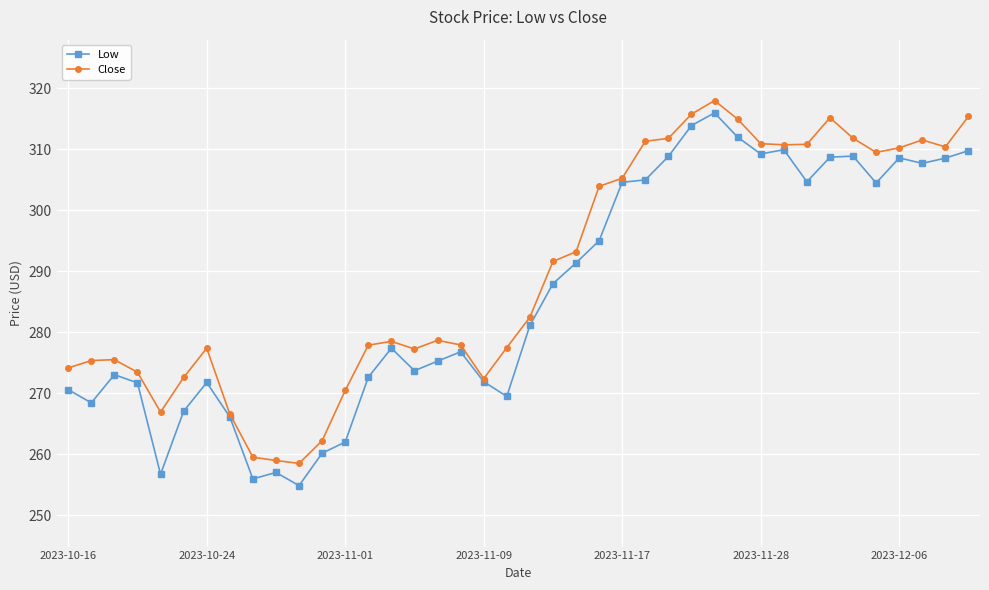

Rank the series by their average value, from highest to lowest.

Close, Low